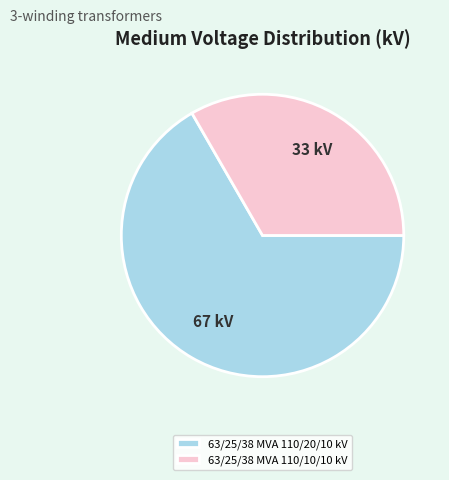

Rank the categories by value from lowest to highest.

63/25/38 MVA 110/10/10 kV, 63/25/38 MVA 110/20/10 kV